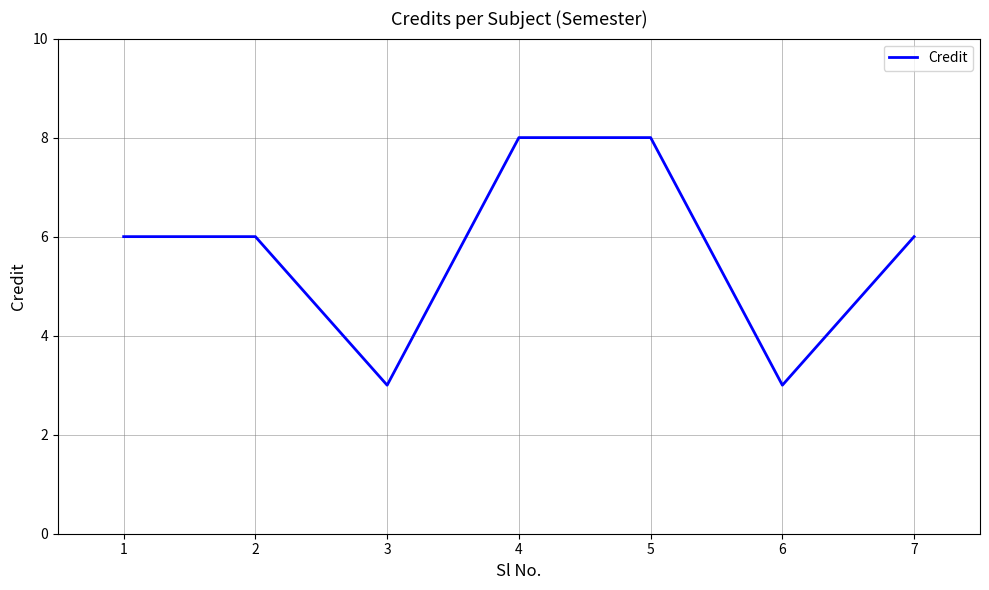

Reading right to left, extract all data points from this chart.

6	3	8	8	3	6	6